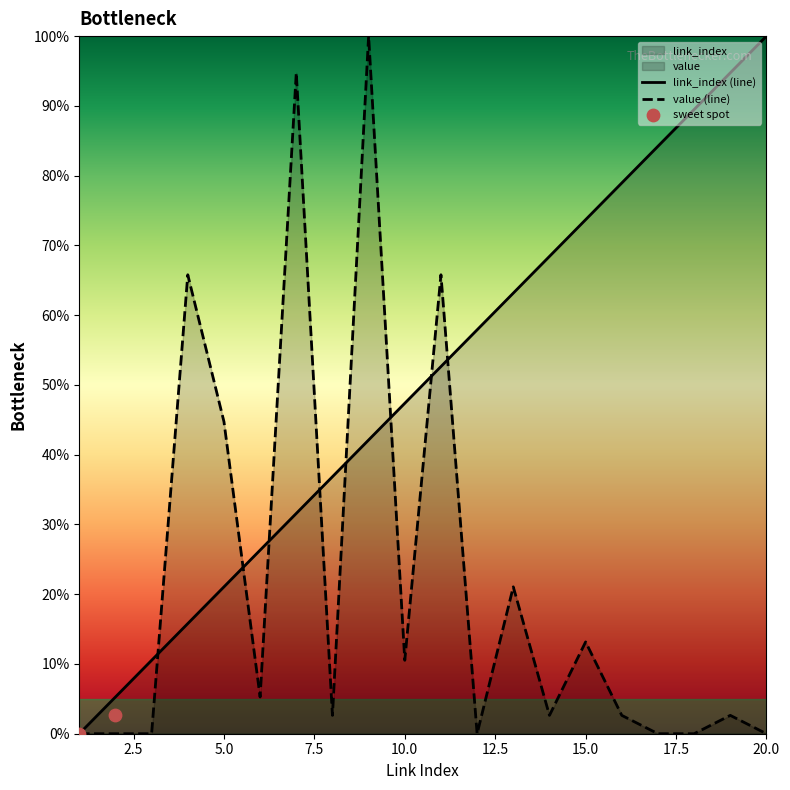

Which series contains the highest Y value?

link_index